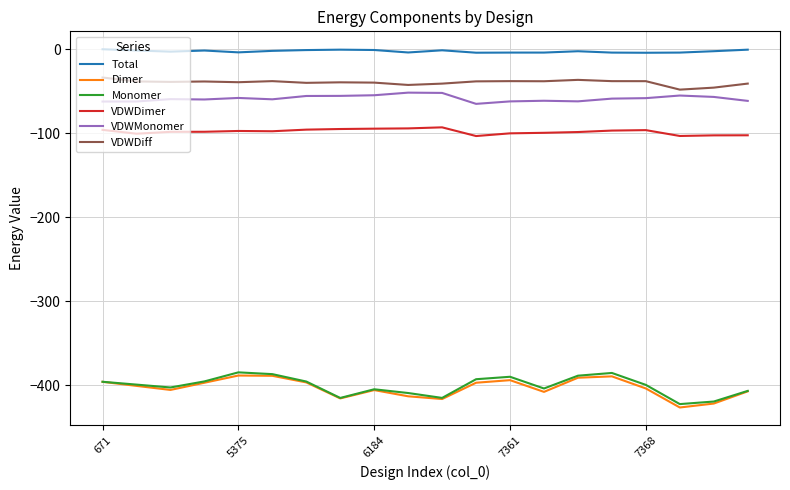

Rank the series by their maximum value, from highest to lowest.

Total, VDWDiff, VDWMonomer, VDWDimer, Monomer, Dimer